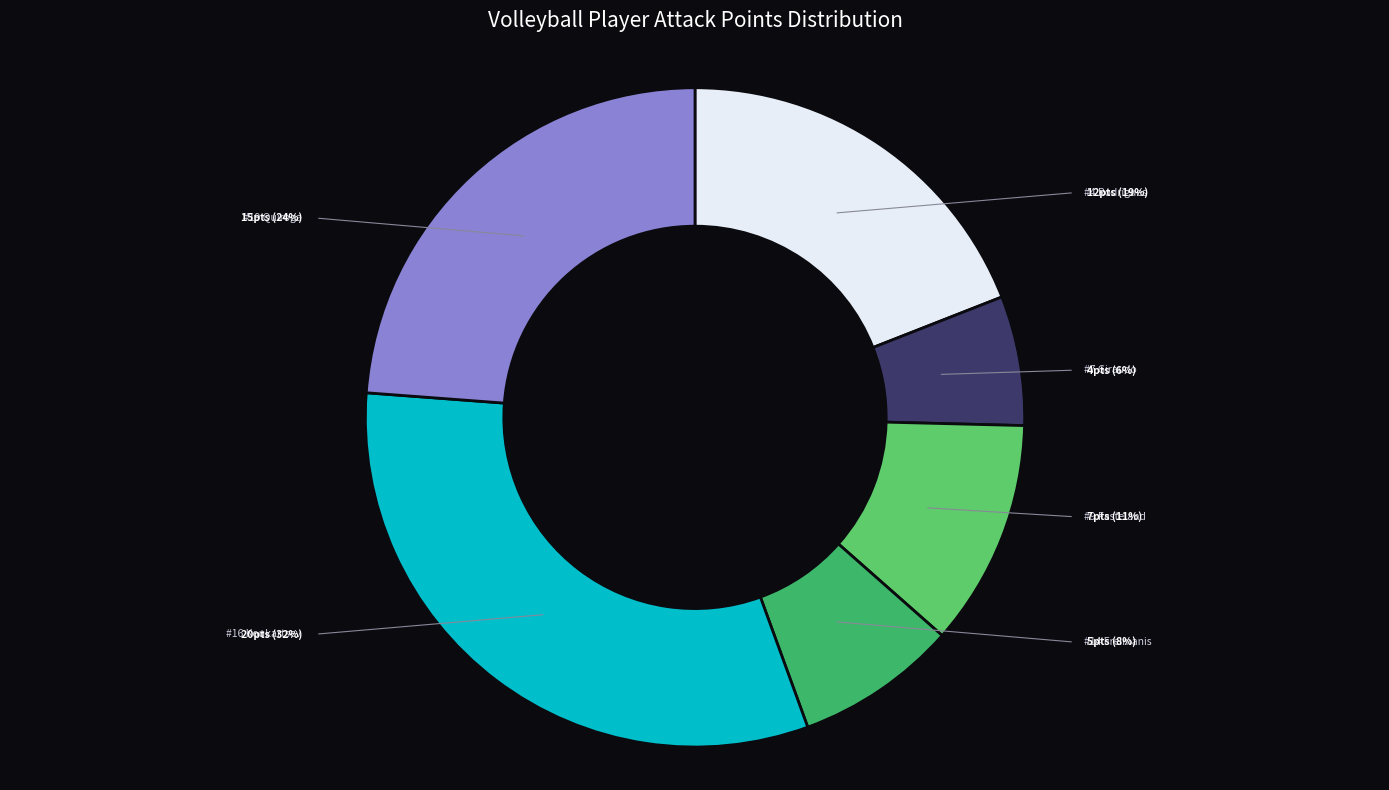

How many segments does this pie chart have?

6